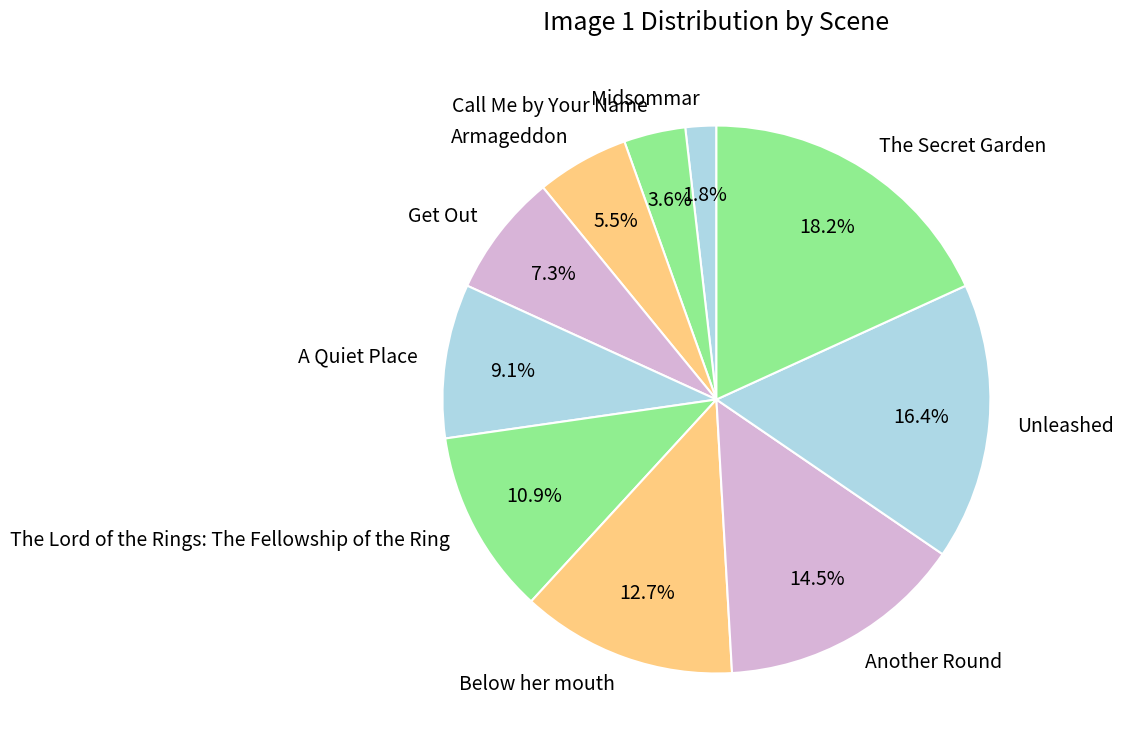

To the nearest percent, what is the average slice percentage?

10%